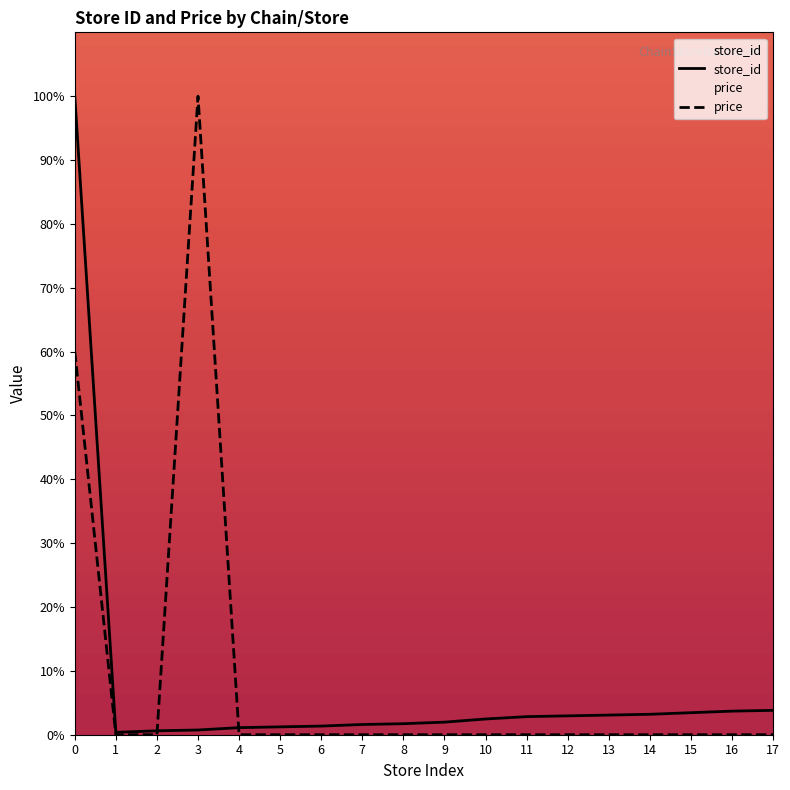

How many lines are shown in the chart?

2